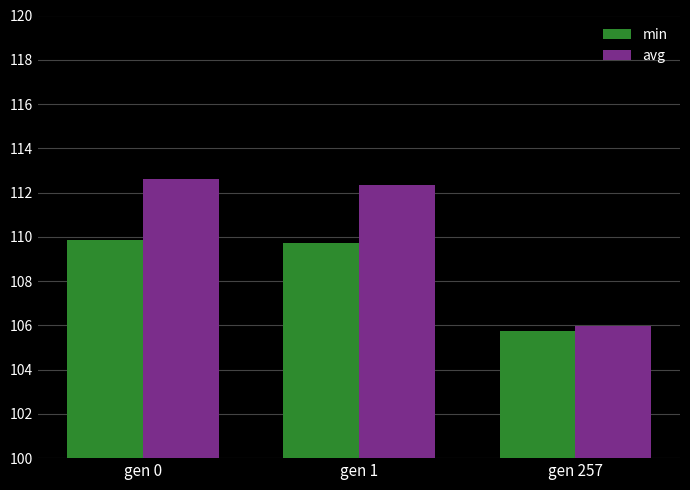

How many groups of bars are there?

3